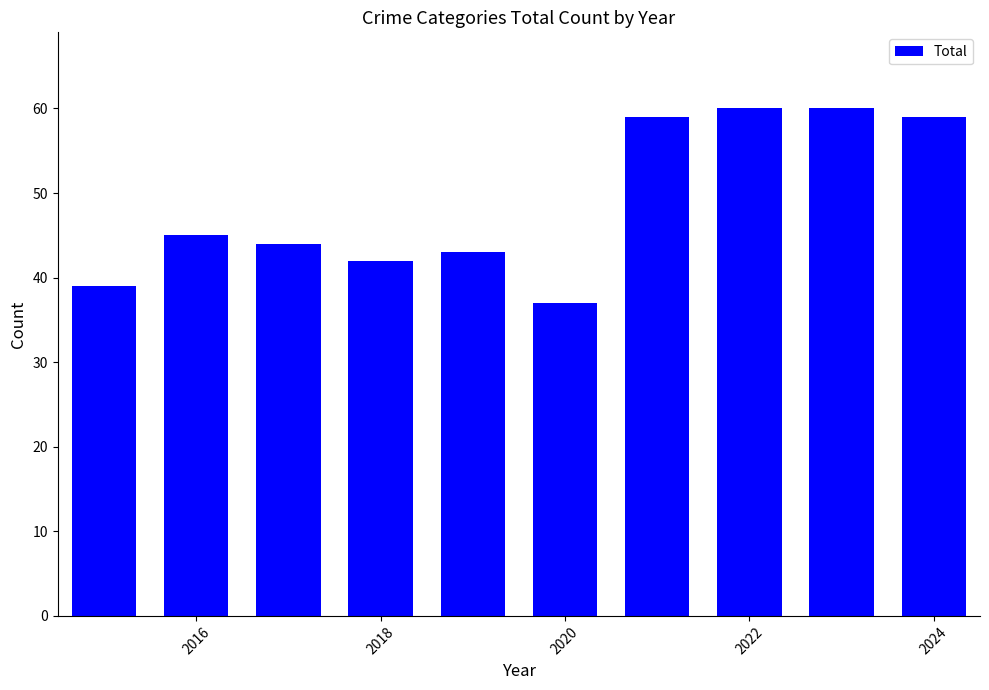

What is the sum of all values?

488